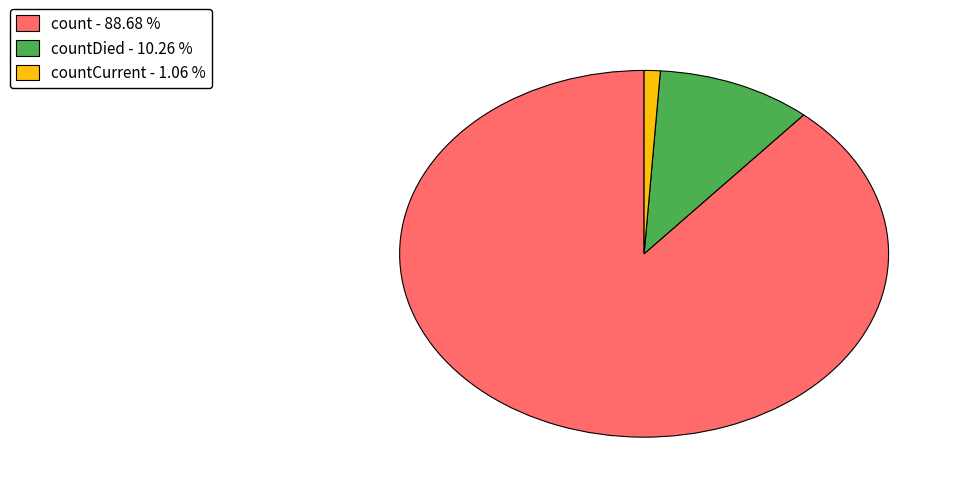

Which category has the smallest portion of the pie?

countCurrent - 1.06 %